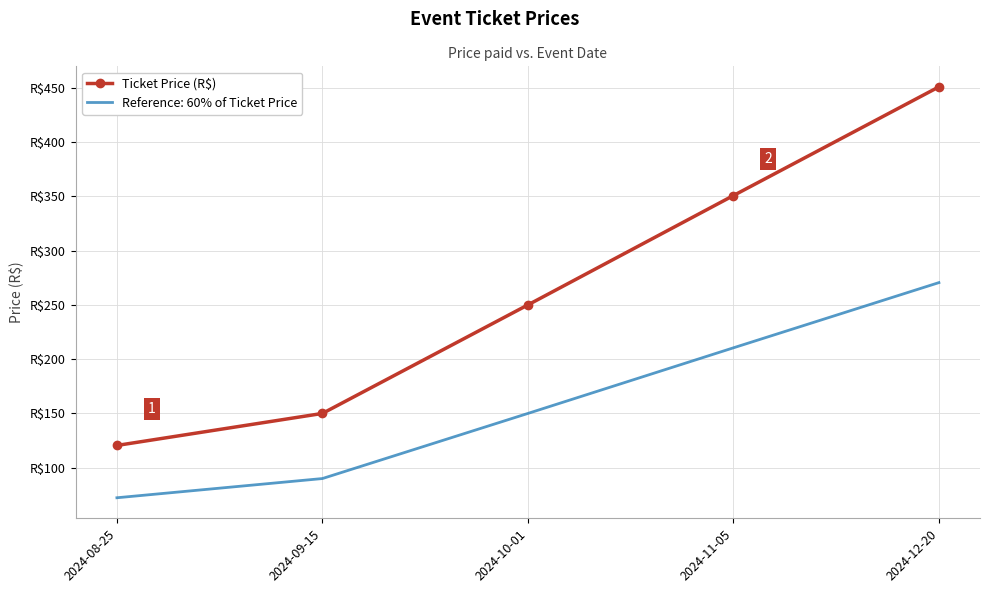

What position from the left is 2024-08-25?

1